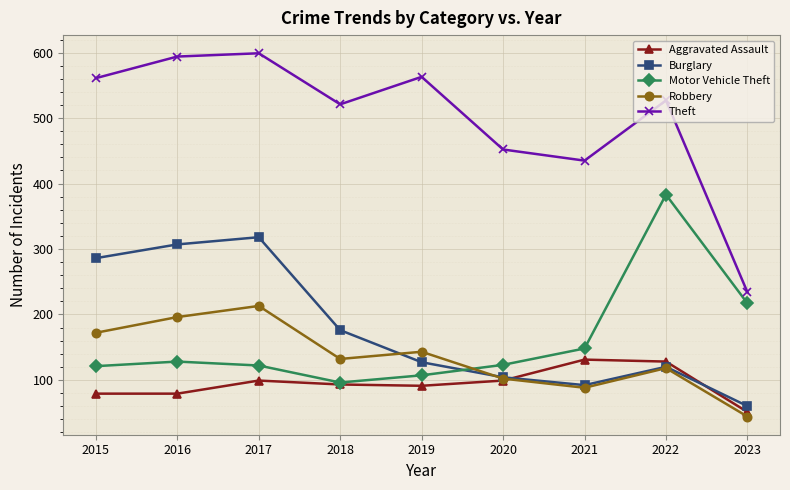

In Theft, how many points are higher than both neighbors (excluding endpoints)?

3